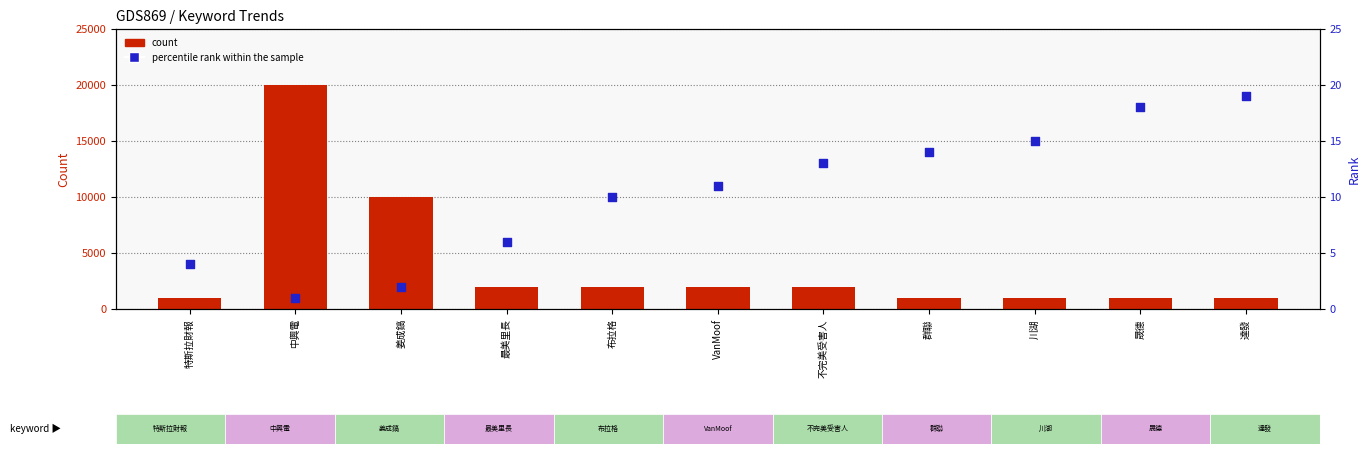

At which category is the sum across all series the highest?

中興電